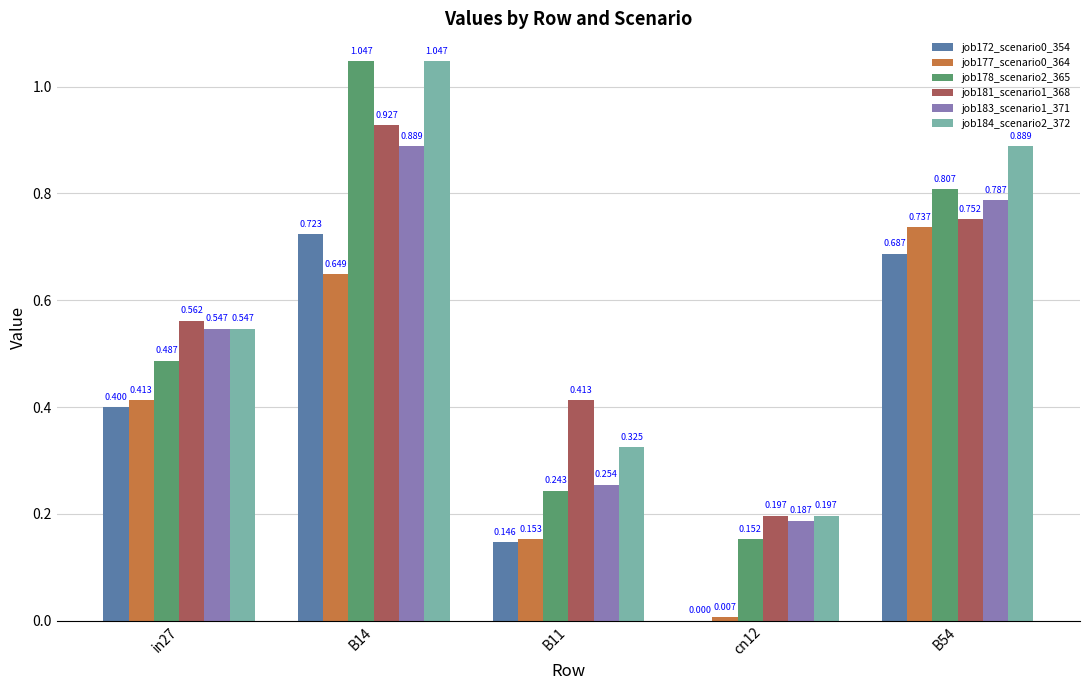

Count the number of categories in the chart.

5